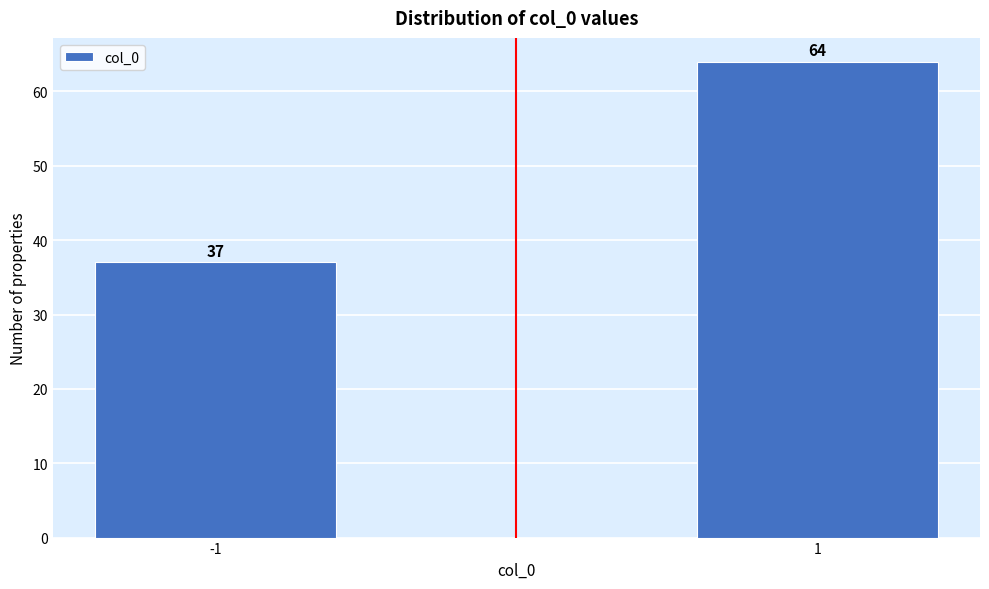

Reading right to left, transcribe all the data shown in this chart.

64	37